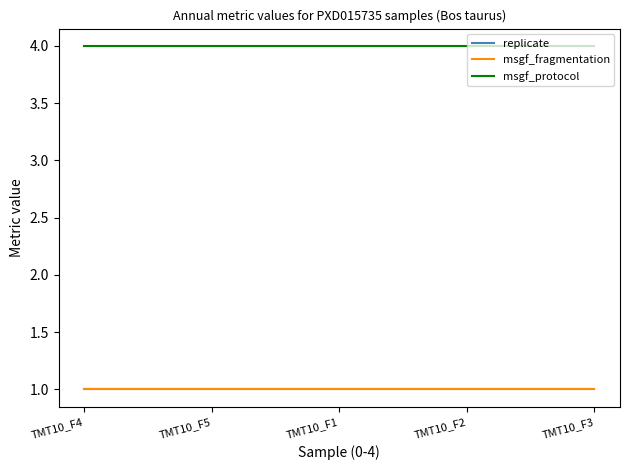

True or false: replicate and msgf_fragmentation intersect in this chart.

False